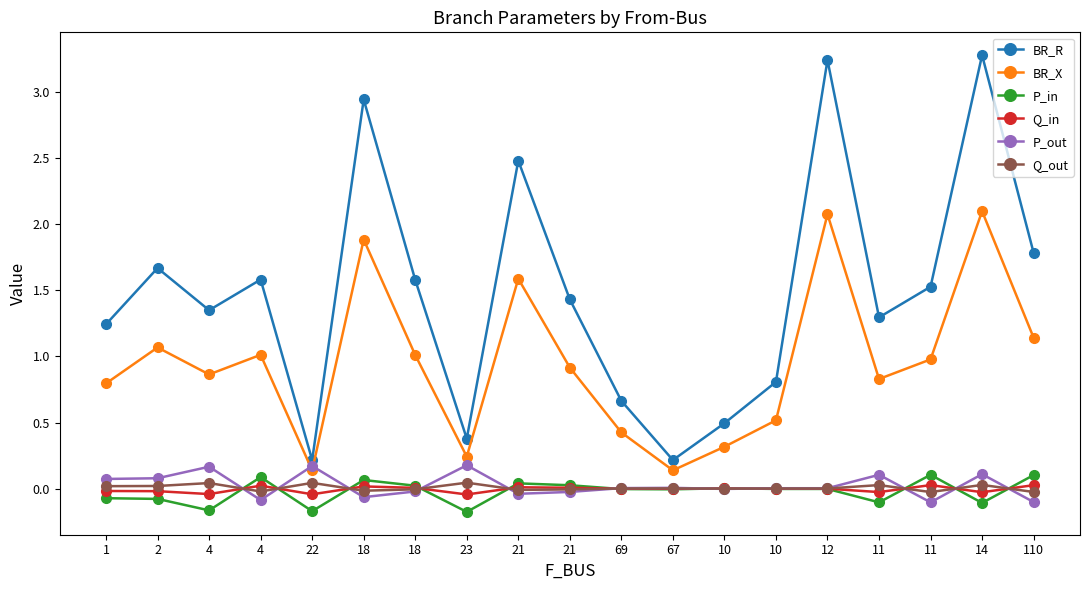

Is it true that P_in equals 0.0 at 18?

True